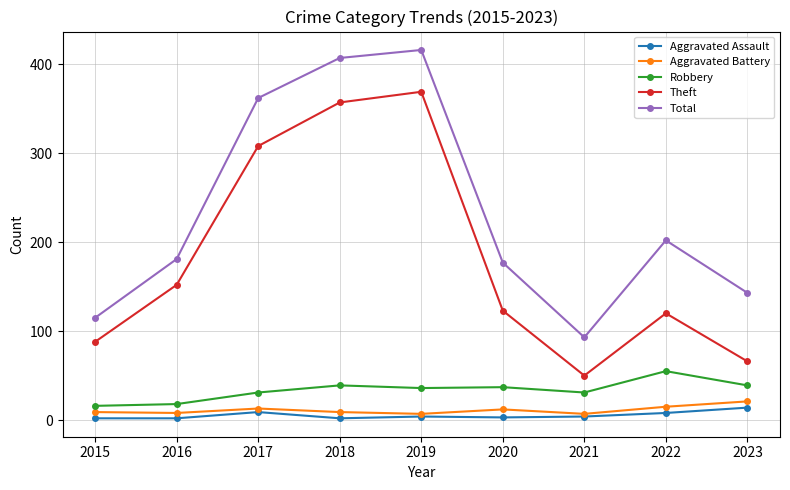

Count the number of categories in the chart.

9